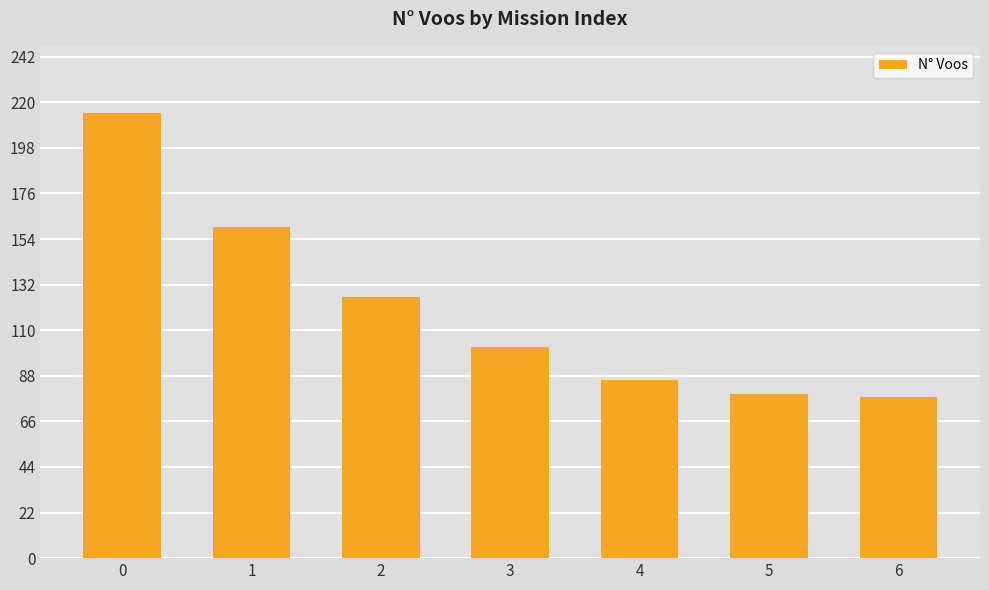

What is the minimum value shown in the chart?

78